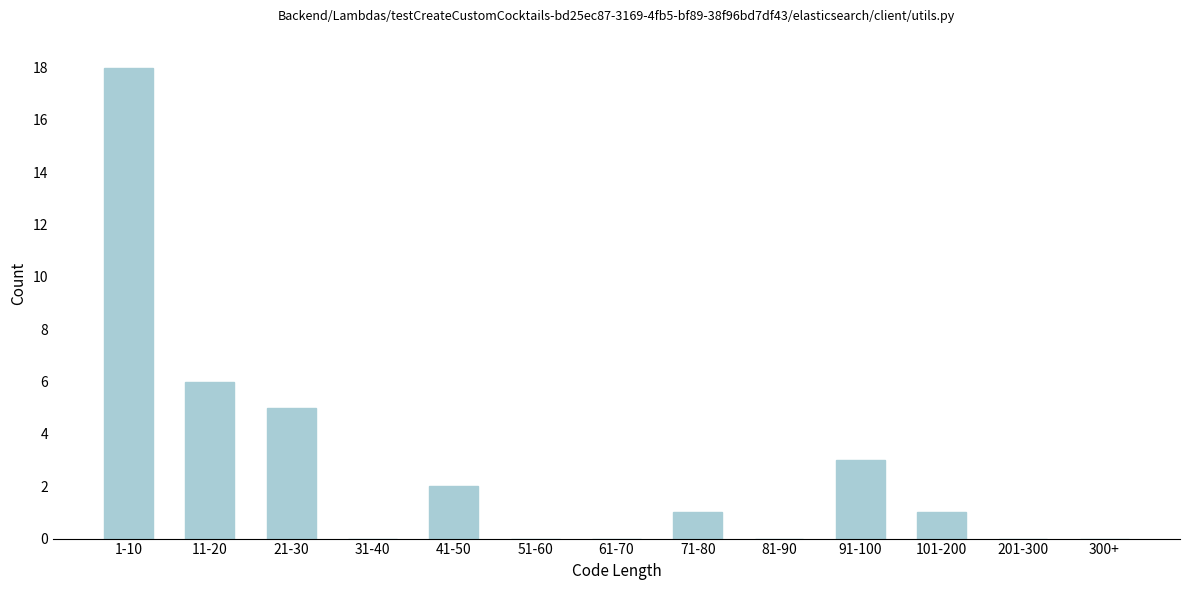

Reading left to right, list all the values displayed in this chart.

1-10=18	11-20=6	21-30=5	31-40=0	41-50=2	51-60=0	61-70=0	71-80=1	81-90=0	91-100=3	101-200=1	201-300=0	300+=0